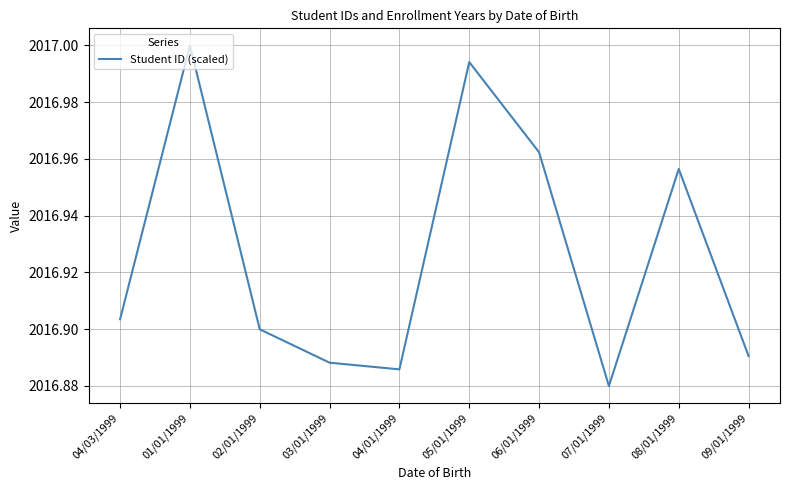

Rank the categories by value from lowest to highest.

07/01/1999, 04/01/1999, 03/01/1999, 09/01/1999, 02/01/1999, 04/03/1999, 08/01/1999, 06/01/1999, 05/01/1999, 01/01/1999